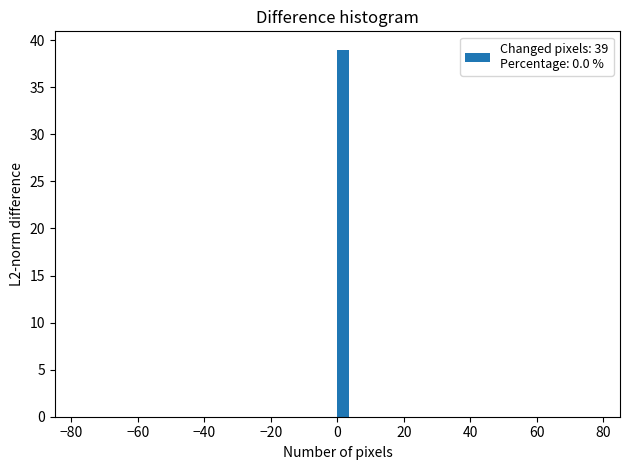

Read against the x-axis, roughly where is the centre of the tallest bar?

2